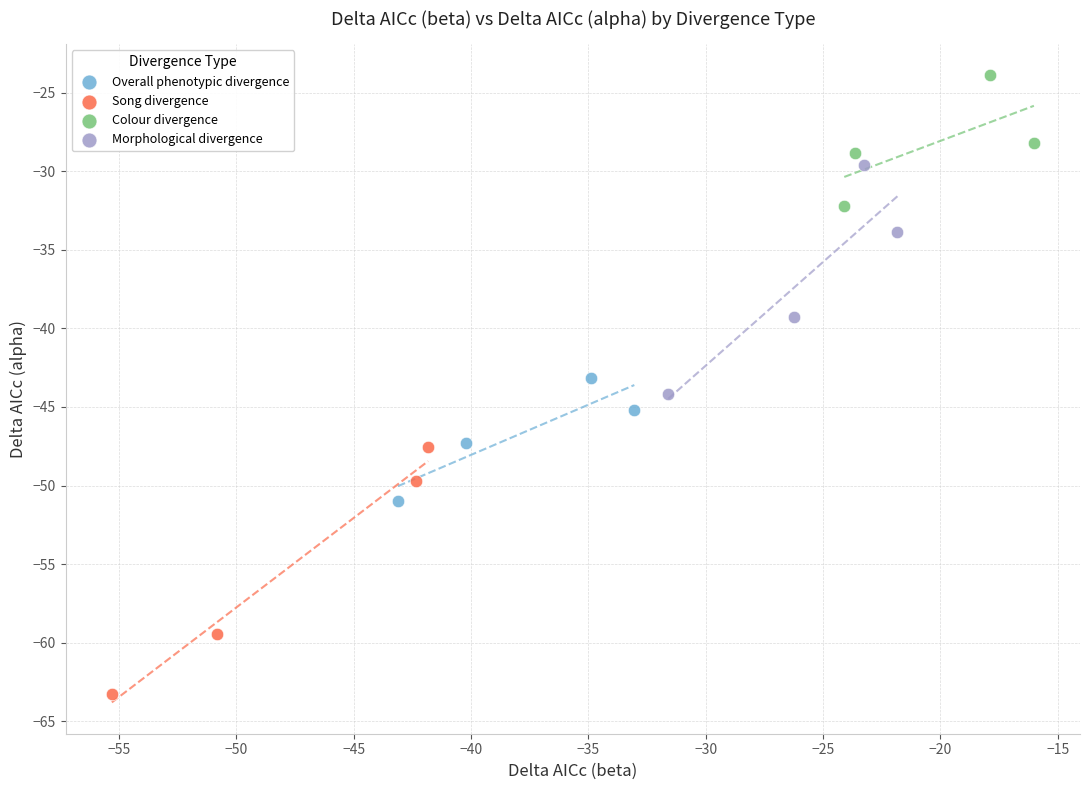

What are all the series names shown in the legend?

Overall phenotypic divergence, Song divergence, Colour divergence, Morphological divergence